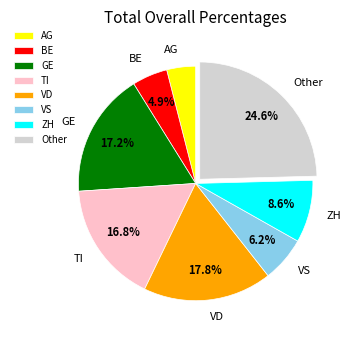

Which has a higher value, ZH or VD?

VD